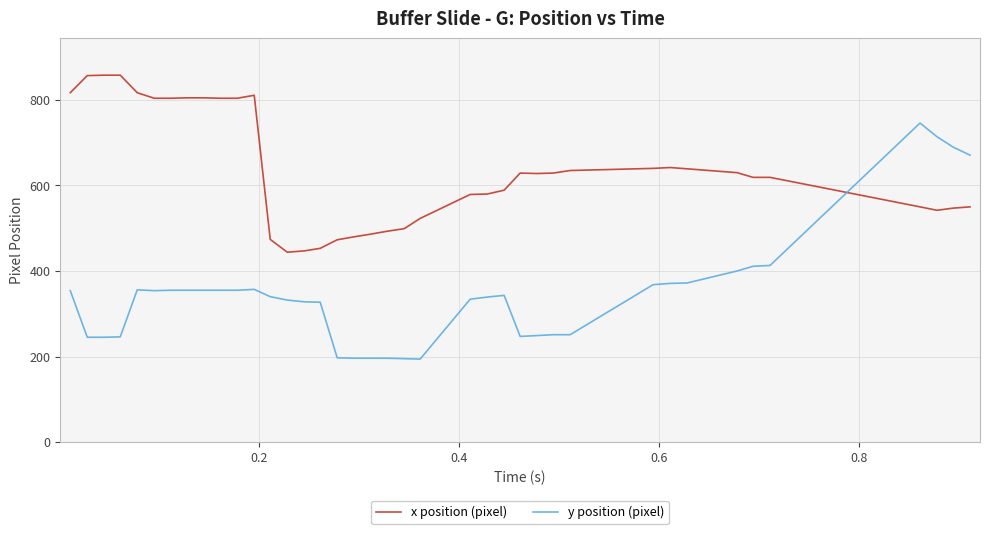

What is the smallest value displayed?

194